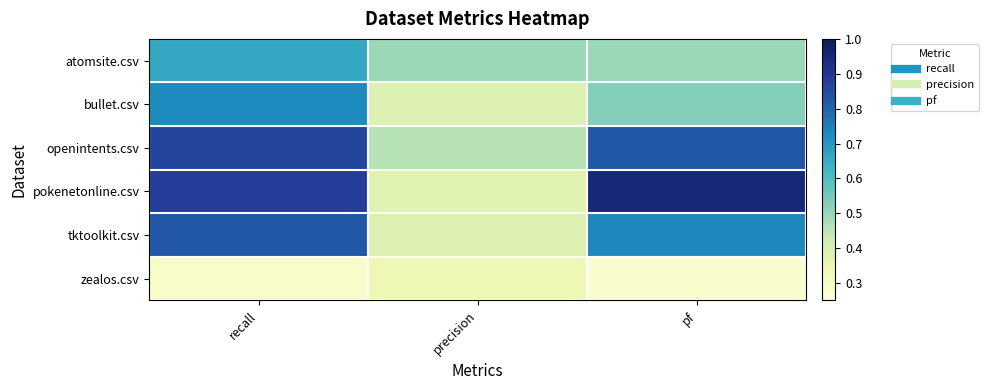

Reading left to right, list all the values displayed in this chart.

atomsite.csv: recall=0.7	precision=0.5	pf=0.5
bullet.csv: recall=0.7	precision=0.4	pf=0.5
openintents.csv: recall=0.9	precision=0.5	pf=0.8
pokenetonline.csv: recall=0.9	precision=0.4	pf=0.9
tktoolkit.csv: recall=0.8	precision=0.4	pf=0.7
zealos.csv: recall=0.3	precision=0.3	pf=0.3